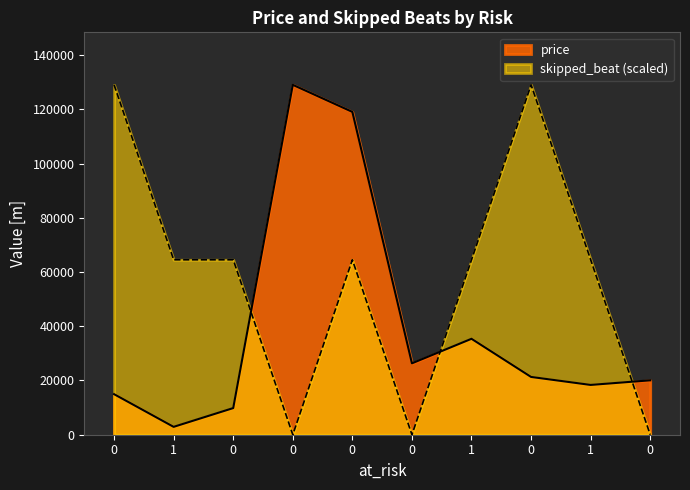

What is the total value across all series at 1?

67430.2